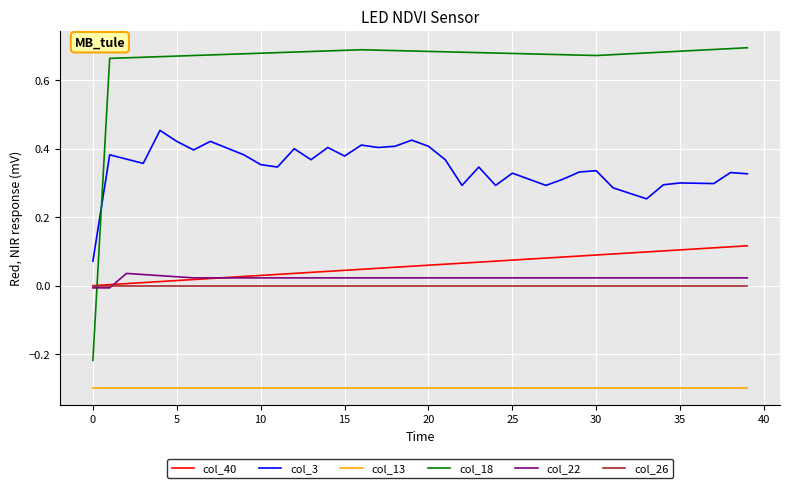

True or false: col_40 and col_3 intersect in this chart.

False